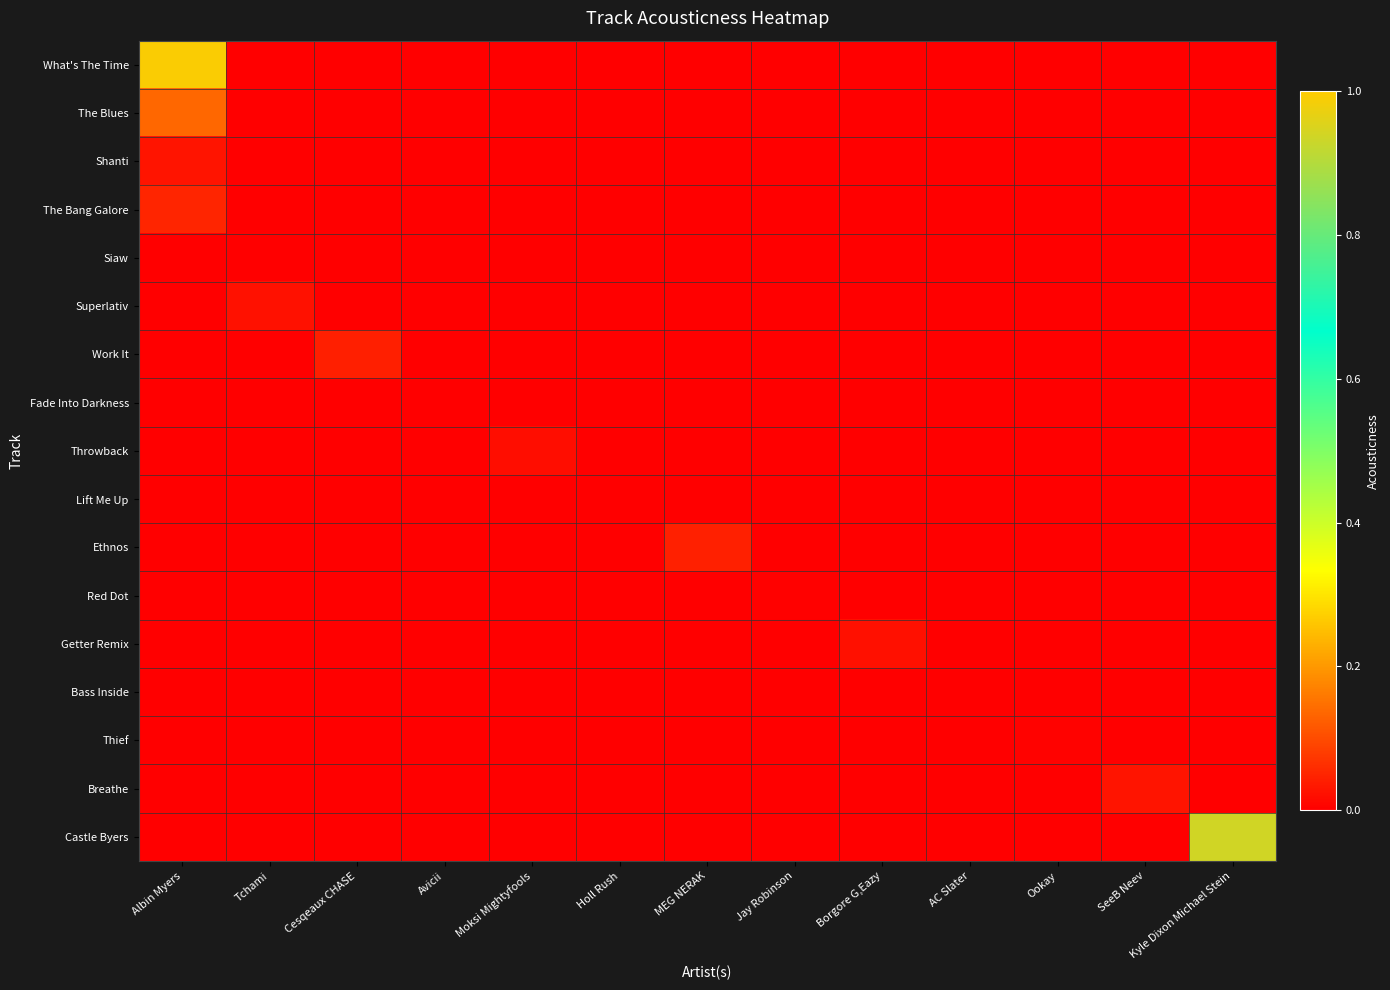

Reading left to right, extract all data points from this chart.

What's The Time: Albin Myers=1.0	Tchami=0.0	Cesqeaux CHASE=0.0	Avicii=0.0	Moksi Mightyfools=0.0	Holl Rush=0.0	MEG NERAK=0.0	Jay Robinson=0.0	Borgore G,Eazy=0.0	AC Slater=0.0	Ookay=0.0	SeeB Neev=0.0	Kyle Dixon Michael Stein=0.0
The Blues: Albin Myers=0.1	Tchami=0.0	Cesqeaux CHASE=0.0	Avicii=0.0	Moksi Mightyfools=0.0	Holl Rush=0.0	MEG NERAK=0.0	Jay Robinson=0.0	Borgore G,Eazy=0.0	AC Slater=0.0	Ookay=0.0	SeeB Neev=0.0	Kyle Dixon Michael Stein=0.0
Shanti: Albin Myers=0.0	Tchami=0.0	Cesqeaux CHASE=0.0	Avicii=0.0	Moksi Mightyfools=0.0	Holl Rush=0.0	MEG NERAK=0.0	Jay Robinson=0.0	Borgore G,Eazy=0.0	AC Slater=0.0	Ookay=0.0	SeeB Neev=0.0	Kyle Dixon Michael Stein=0.0
The Bang Galore: Albin Myers=0.1	Tchami=0.0	Cesqeaux CHASE=0.0	Avicii=0.0	Moksi Mightyfools=0.0	Holl Rush=0.0	MEG NERAK=0.0	Jay Robinson=0.0	Borgore G,Eazy=0.0	AC Slater=0.0	Ookay=0.0	SeeB Neev=0.0	Kyle Dixon Michael Stein=0.0
Siaw: Albin Myers=0.0	Tchami=0.0	Cesqeaux CHASE=0.0	Avicii=0.0	Moksi Mightyfools=0.0	Holl Rush=0.0	MEG NERAK=0.0	Jay Robinson=0.0	Borgore G,Eazy=0.0	AC Slater=0.0	Ookay=0.0	SeeB Neev=0.0	Kyle Dixon Michael Stein=0.0
Superlativ: Albin Myers=0.0	Tchami=0.0	Cesqeaux CHASE=0.0	Avicii=0.0	Moksi Mightyfools=0.0	Holl Rush=0.0	MEG NERAK=0.0	Jay Robinson=0.0	Borgore G,Eazy=0.0	AC Slater=0.0	Ookay=0.0	SeeB Neev=0.0	Kyle Dixon Michael Stein=0.0
Work It: Albin Myers=0.0	Tchami=0.0	Cesqeaux CHASE=0.0	Avicii=0.0	Moksi Mightyfools=0.0	Holl Rush=0.0	MEG NERAK=0.0	Jay Robinson=0.0	Borgore G,Eazy=0.0	AC Slater=0.0	Ookay=0.0	SeeB Neev=0.0	Kyle Dixon Michael Stein=0.0
Fade Into Darkness: Albin Myers=0.0	Tchami=0.0	Cesqeaux CHASE=0.0	Avicii=0.0	Moksi Mightyfools=0.0	Holl Rush=0.0	MEG NERAK=0.0	Jay Robinson=0.0	Borgore G,Eazy=0.0	AC Slater=0.0	Ookay=0.0	SeeB Neev=0.0	Kyle Dixon Michael Stein=0.0
Throwback: Albin Myers=0.0	Tchami=0.0	Cesqeaux CHASE=0.0	Avicii=0.0	Moksi Mightyfools=0.0	Holl Rush=0.0	MEG NERAK=0.0	Jay Robinson=0.0	Borgore G,Eazy=0.0	AC Slater=0.0	Ookay=0.0	SeeB Neev=0.0	Kyle Dixon Michael Stein=0.0
Lift Me Up: Albin Myers=0.0	Tchami=0.0	Cesqeaux CHASE=0.0	Avicii=0.0	Moksi Mightyfools=0.0	Holl Rush=0.0	MEG NERAK=0.0	Jay Robinson=0.0	Borgore G,Eazy=0.0	AC Slater=0.0	Ookay=0.0	SeeB Neev=0.0	Kyle Dixon Michael Stein=0.0
Ethnos: Albin Myers=0.0	Tchami=0.0	Cesqeaux CHASE=0.0	Avicii=0.0	Moksi Mightyfools=0.0	Holl Rush=0.0	MEG NERAK=0.0	Jay Robinson=0.0	Borgore G,Eazy=0.0	AC Slater=0.0	Ookay=0.0	SeeB Neev=0.0	Kyle Dixon Michael Stein=0.0
Red Dot: Albin Myers=0.0	Tchami=0.0	Cesqeaux CHASE=0.0	Avicii=0.0	Moksi Mightyfools=0.0	Holl Rush=0.0	MEG NERAK=0.0	Jay Robinson=0.0	Borgore G,Eazy=0.0	AC Slater=0.0	Ookay=0.0	SeeB Neev=0.0	Kyle Dixon Michael Stein=0.0
Getter Remix: Albin Myers=0.0	Tchami=0.0	Cesqeaux CHASE=0.0	Avicii=0.0	Moksi Mightyfools=0.0	Holl Rush=0.0	MEG NERAK=0.0	Jay Robinson=0.0	Borgore G,Eazy=0.0	AC Slater=0.0	Ookay=0.0	SeeB Neev=0.0	Kyle Dixon Michael Stein=0.0
Bass Inside: Albin Myers=0.0	Tchami=0.0	Cesqeaux CHASE=0.0	Avicii=0.0	Moksi Mightyfools=0.0	Holl Rush=0.0	MEG NERAK=0.0	Jay Robinson=0.0	Borgore G,Eazy=0.0	AC Slater=0.0	Ookay=0.0	SeeB Neev=0.0	Kyle Dixon Michael Stein=0.0
Thief: Albin Myers=0.0	Tchami=0.0	Cesqeaux CHASE=0.0	Avicii=0.0	Moksi Mightyfools=0.0	Holl Rush=0.0	MEG NERAK=0.0	Jay Robinson=0.0	Borgore G,Eazy=0.0	AC Slater=0.0	Ookay=0.0	SeeB Neev=0.0	Kyle Dixon Michael Stein=0.0
Breathe: Albin Myers=0.0	Tchami=0.0	Cesqeaux CHASE=0.0	Avicii=0.0	Moksi Mightyfools=0.0	Holl Rush=0.0	MEG NERAK=0.0	Jay Robinson=0.0	Borgore G,Eazy=0.0	AC Slater=0.0	Ookay=0.0	SeeB Neev=0.0	Kyle Dixon Michael Stein=0.0
Castle Byers: Albin Myers=0.0	Tchami=0.0	Cesqeaux CHASE=0.0	Avicii=0.0	Moksi Mightyfools=0.0	Holl Rush=0.0	MEG NERAK=0.0	Jay Robinson=0.0	Borgore G,Eazy=0.0	AC Slater=0.0	Ookay=0.0	SeeB Neev=0.0	Kyle Dixon Michael Stein=0.9